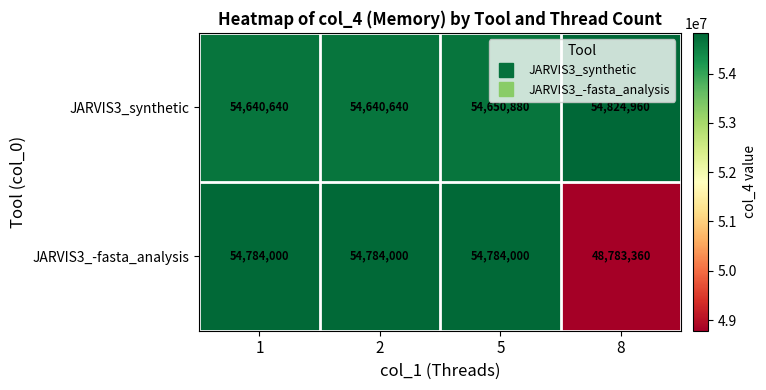

At which label is JARVIS3_synthetic closest to 54732800?

5